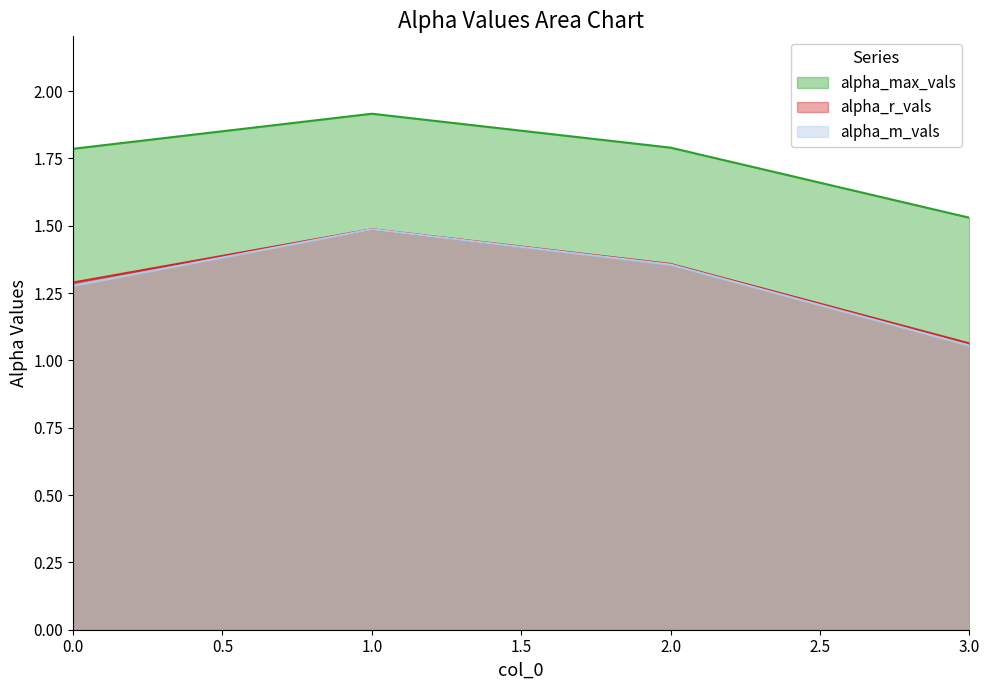

True or false: alpha_max_vals and alpha_r_vals intersect in this chart.

False